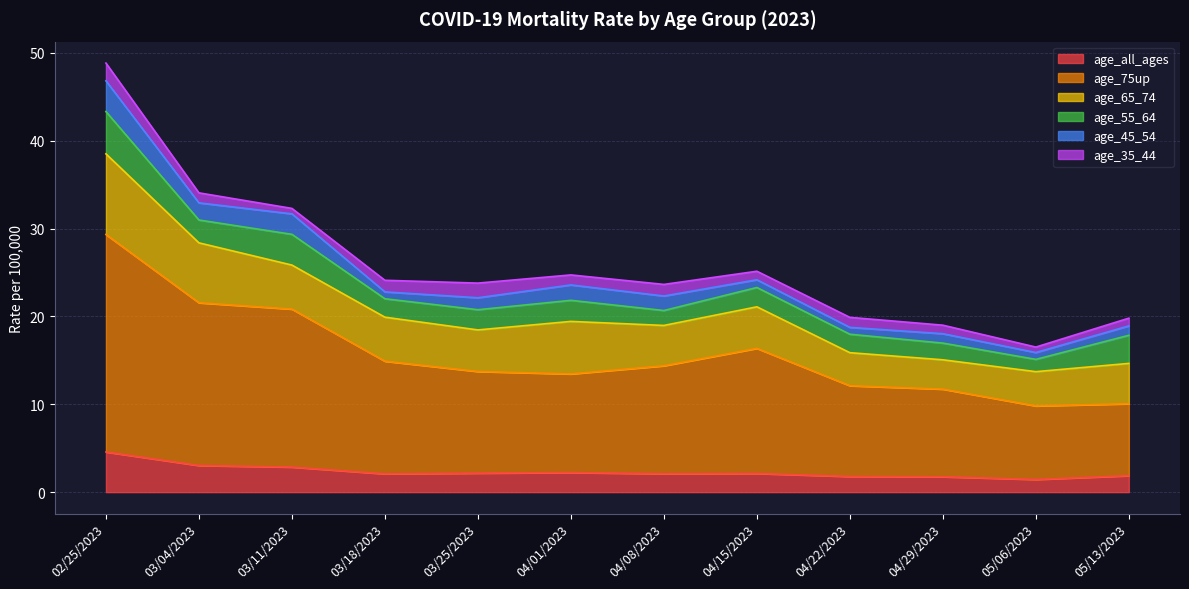

What is the maximum value shown in the chart?

24.8